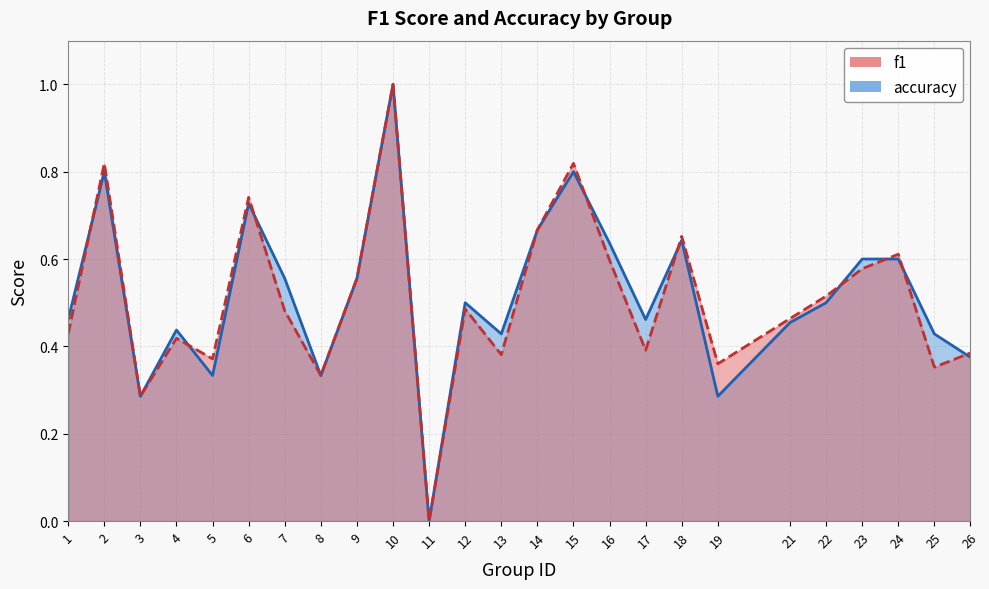

List the series in order of their peak value, lowest first.

f1, accuracy